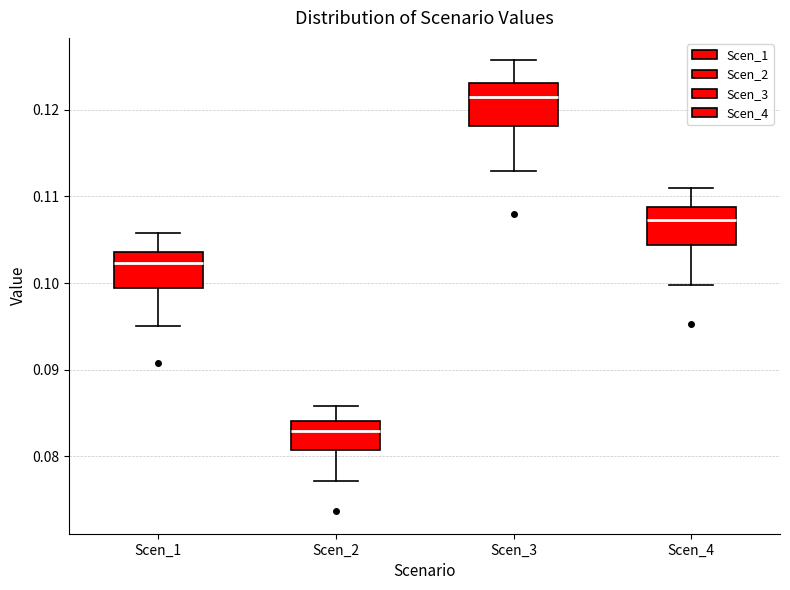

Reading left to right, read every box against the y-axis: the position of its median line, the range the box covers, and the ends of its whiskers. The values are not printed on the chart, so give them approximately, as read against the axis.

Scen_1: median 0.102, box 0.099 to 0.104, whiskers 0.095 to 0.106
Scen_2: median 0.083, box 0.081 to 0.084, whiskers 0.077 to 0.086
Scen_3: median 0.121, box 0.118 to 0.123, whiskers 0.113 to 0.126
Scen_4: median 0.107, box 0.104 to 0.109, whiskers 0.100 to 0.111